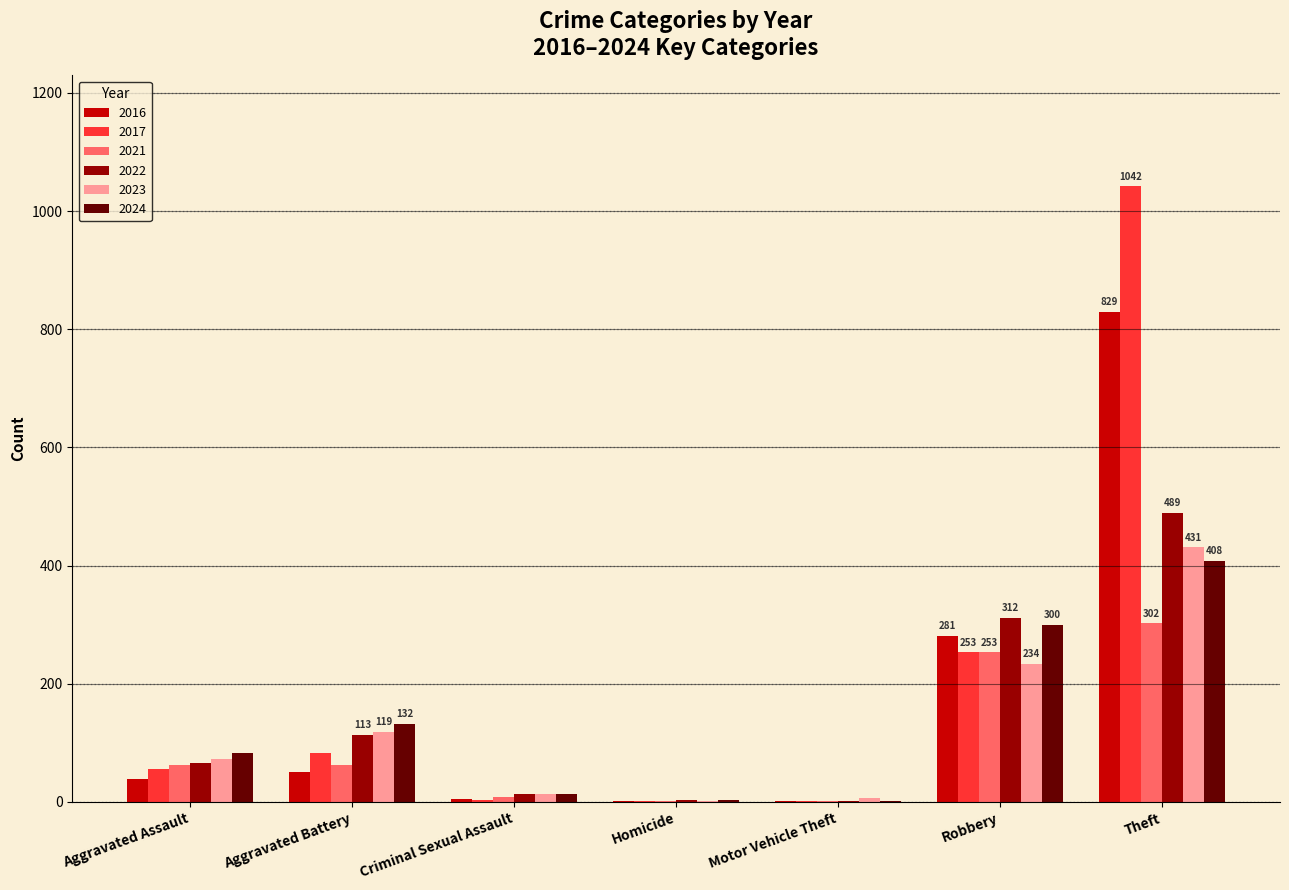

What is the sum of the 2022 values at Aggravated Battery and Theft?

602